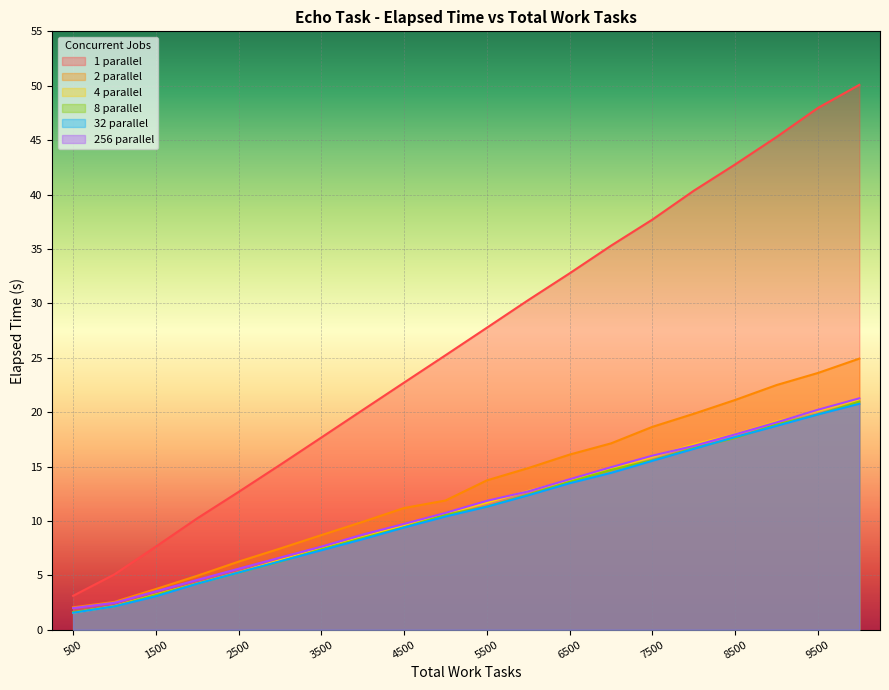

Rank the series by their maximum value, from lowest to highest.

32 parallel, 8 parallel, 4 parallel, 256 parallel, 2 parallel, 1 parallel